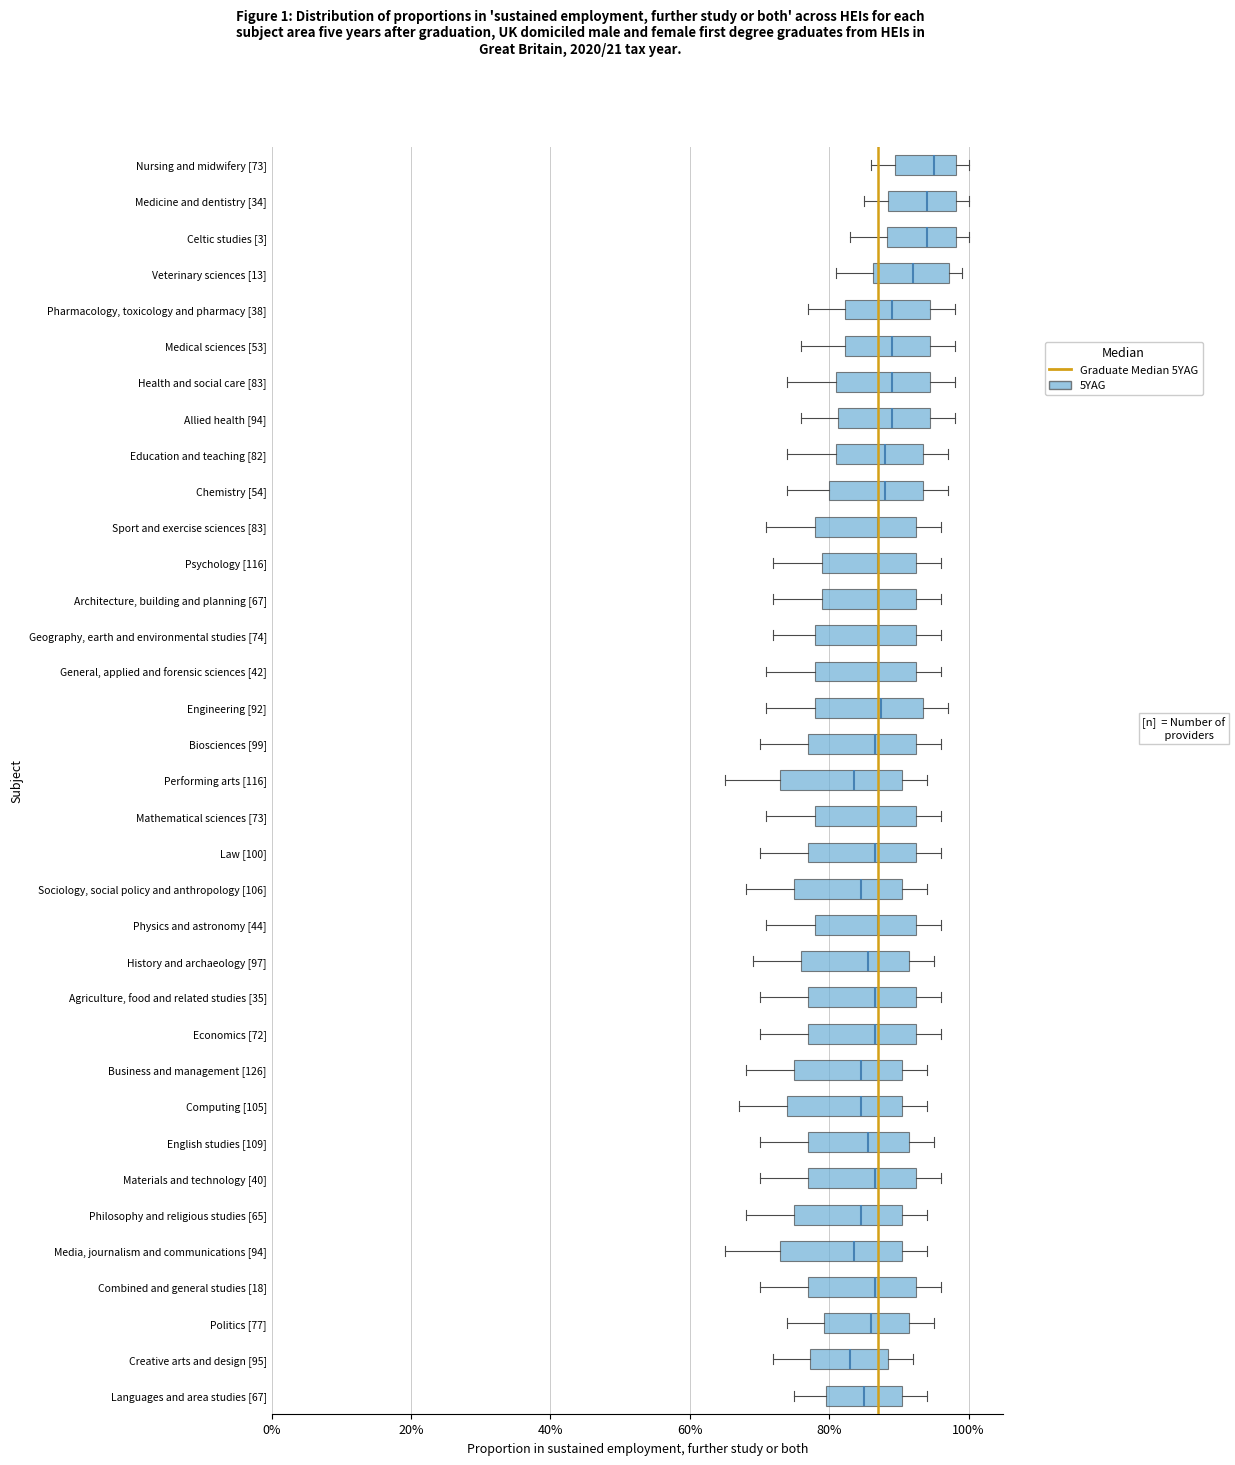

Reading bottom to top, read every box against the x-axis: the position of its median line, the range the box covers, and the ends of its whiskers. The values are not printed on the chart, so give them approximately, as read against the axis.

Languages and area studies [67]: median 86, box 80 to 90, whiskers 76 to 94
Creative arts and design [95]: median 84, box 78 to 88, whiskers 72 to 92
Politics [77]: median 86, box 80 to 92, whiskers 74 to 96
Combined and general studies [18]: median 86, box 78 to 92, whiskers 70 to 96
Media, journalism and communications [94]: median 84, box 74 to 90, whiskers 66 to 94
Philosophy and religious studies [65]: median 84, box 76 to 90, whiskers 68 to 94
Materials and technology [40]: median 86, box 78 to 92, whiskers 70 to 96
English studies [109]: median 86, box 78 to 92, whiskers 70 to 96
Computing [105]: median 84, box 74 to 90, whiskers 68 to 94
Business and management [126]: median 84, box 76 to 90, whiskers 68 to 94
Economics [72]: median 86, box 78 to 92, whiskers 70 to 96
Agriculture, food and related studies [35]: median 86, box 78 to 92, whiskers 70 to 96
History and archaeology [97]: median 86, box 76 to 92, whiskers 70 to 96
Physics and astronomy [44]: median 88, box 78 to 92, whiskers 72 to 96
Sociology, social policy and anthropology [106]: median 84, box 76 to 90, whiskers 68 to 94
Law [100]: median 86, box 78 to 92, whiskers 70 to 96
Mathematical sciences [73]: median 88, box 78 to 92, whiskers 72 to 96
Performing arts [116]: median 84, box 74 to 90, whiskers 66 to 94
Biosciences [99]: median 86, box 78 to 92, whiskers 70 to 96
Engineering [92]: median 88, box 78 to 94, whiskers 72 to 98
General, applied and forensic sciences [42]: median 88, box 78 to 92, whiskers 72 to 96
Geography, earth and environmental studies [74]: median 88, box 78 to 92, whiskers 72 to 96
Architecture, building and planning [67]: median 88, box 80 to 92, whiskers 72 to 96
Psychology [116]: median 88, box 80 to 92, whiskers 72 to 96
Sport and exercise sciences [83]: median 88, box 78 to 92, whiskers 72 to 96
Chemistry [54]: median 88, box 80 to 94, whiskers 74 to 98
Education and teaching [82]: median 88, box 82 to 94, whiskers 74 to 98
Allied health [94]: median 90, box 82 to 94, whiskers 76 to 98
Health and social care [83]: median 90, box 82 to 94, whiskers 74 to 98
Medical sciences [53]: median 90, box 82 to 94, whiskers 76 to 98
Pharmacology, toxicology and pharmacy [38]: median 90, box 82 to 94, whiskers 78 to 98
Veterinary sciences [13]: median 92, box 86 to 98, whiskers 82 to 100
Celtic studies [3]: median 94, box 88 to 98, whiskers 84 to 100
Medicine and dentistry [34]: median 94, box 88 to 98, whiskers 86 to 100
Nursing and midwifery [73]: median 96, box 90 to 98, whiskers 86 to 100